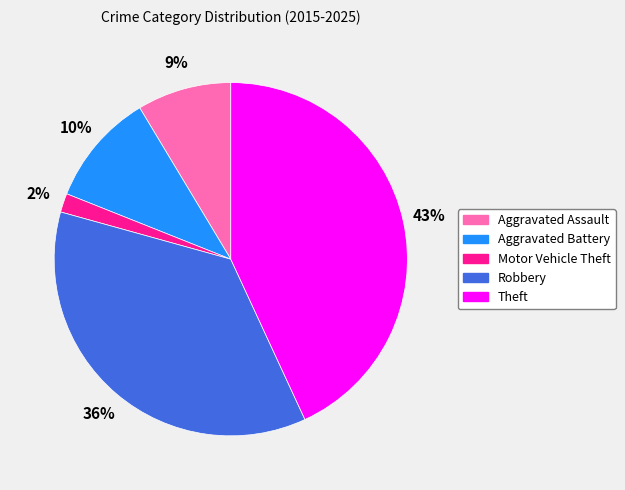

To the nearest percent, what is the difference between the largest and smallest slice percentages?

41%